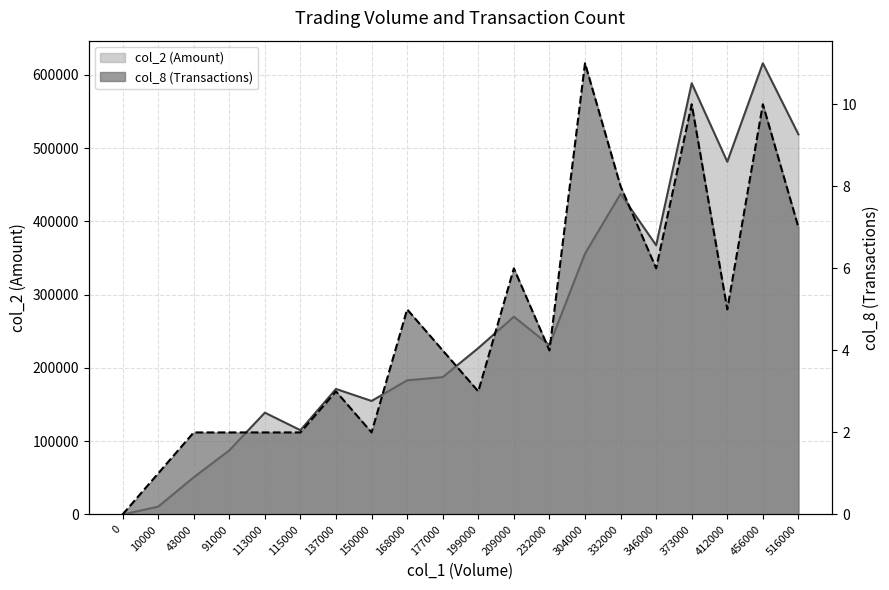

Rank the categories by col_2 (Amount) line value from lowest to highest.

0, 10000, 43000, 91000, 115000, 113000, 150000, 137000, 168000, 177000, 199000, 232000, 209000, 304000, 346000, 332000, 412000, 516000, 373000, 456000